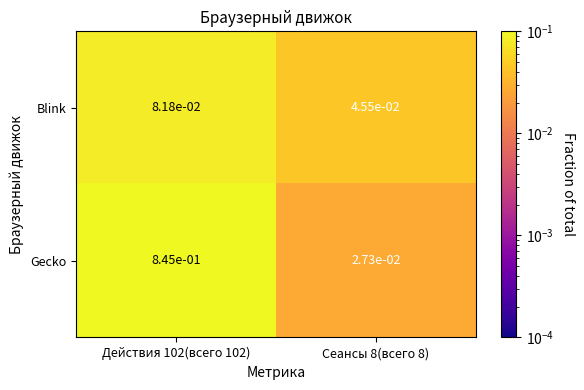

At Сеансы 8(всего 8), list the series in order from smallest to largest.

Gecko, Blink